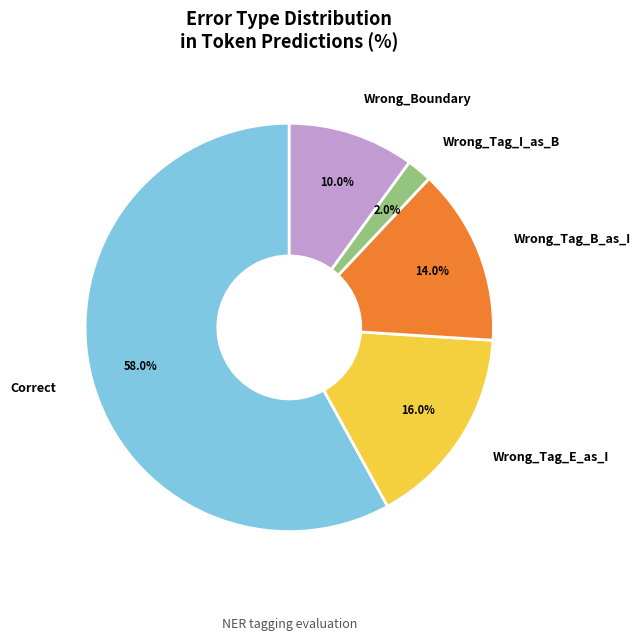

Is there any slice that represents more than half of the pie?

Yes